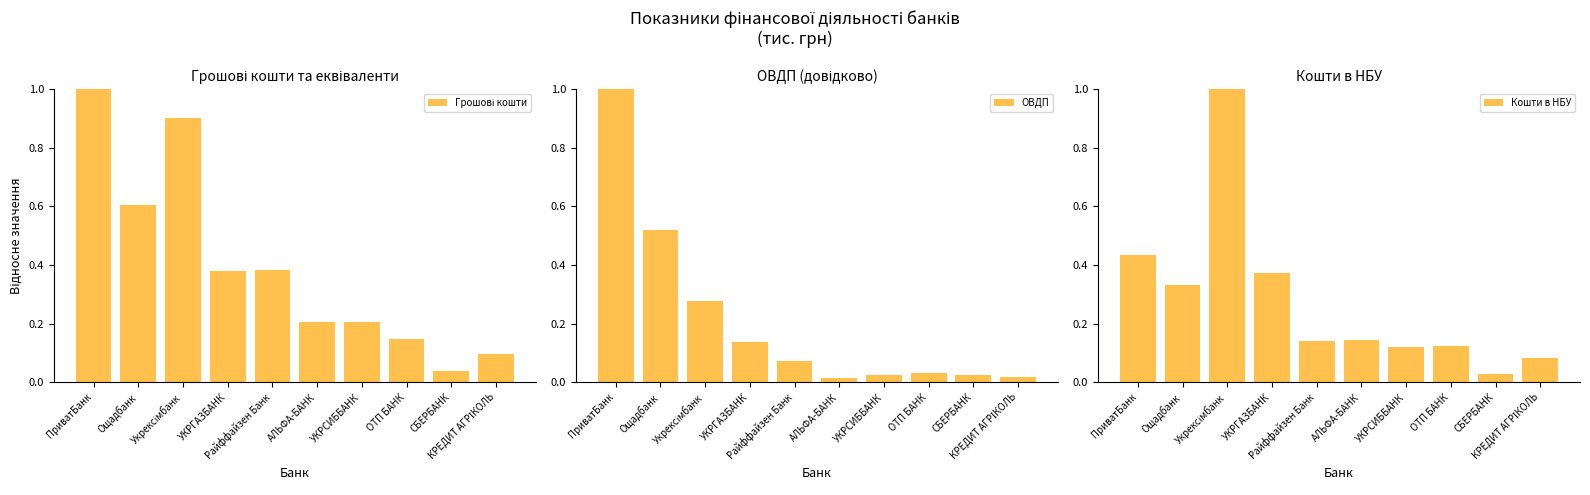

What is the difference between the Грошові кошти values at Укрексімбанк and Райффайзен Банк?

0.5